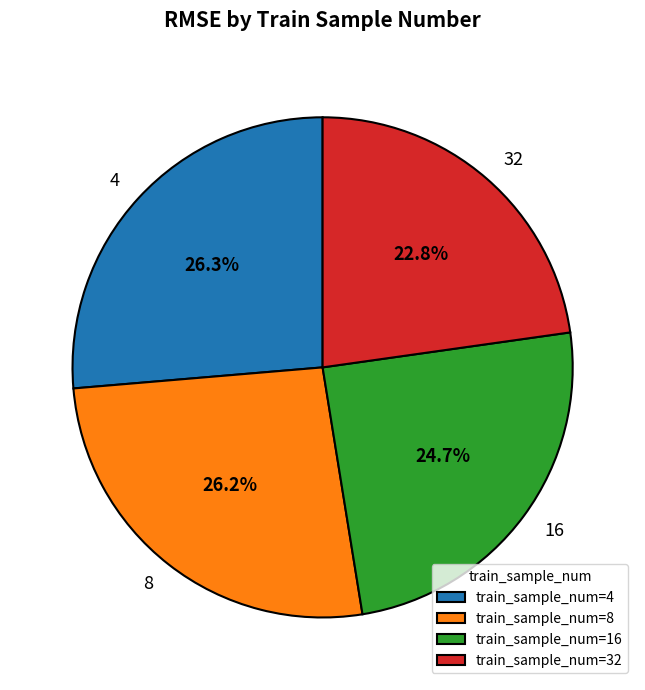

Does any single category account for the majority?

No